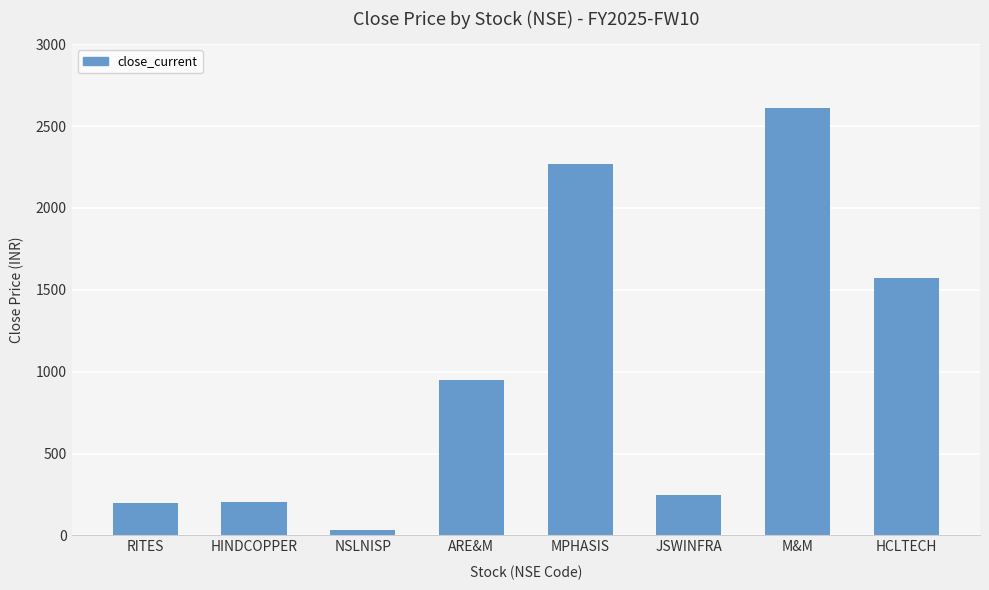

At which category does the chart reach its minimum across all series?

NSLNISP